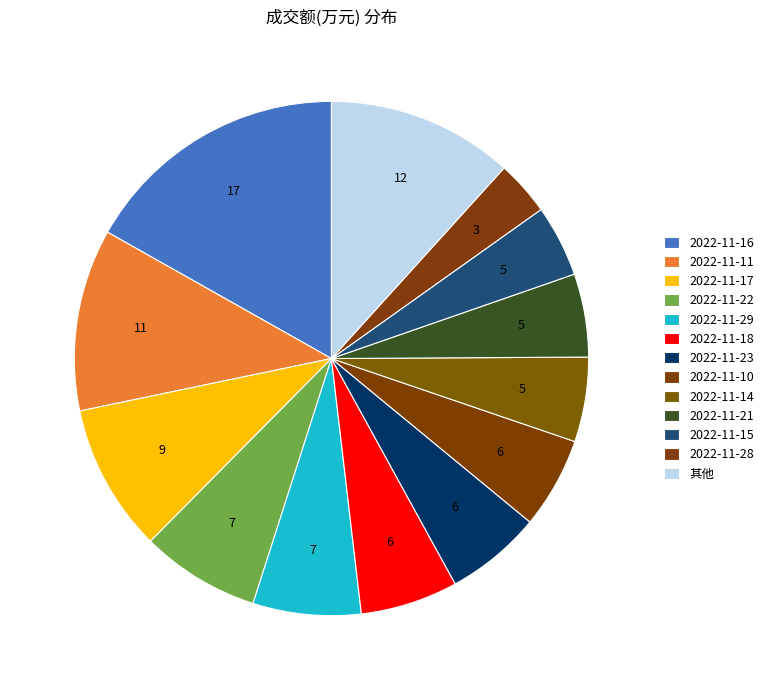

Does any single category account for the majority?

No